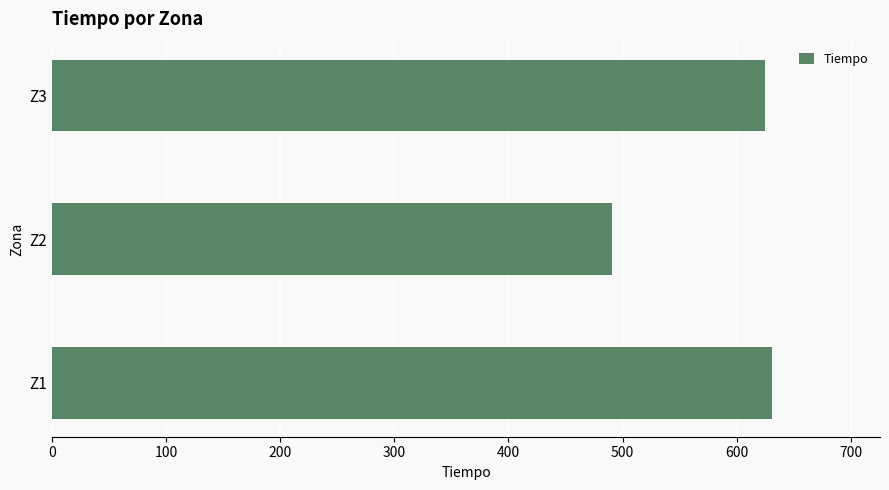

List the labels in order of value, smallest first.

Z2, Z3, Z1